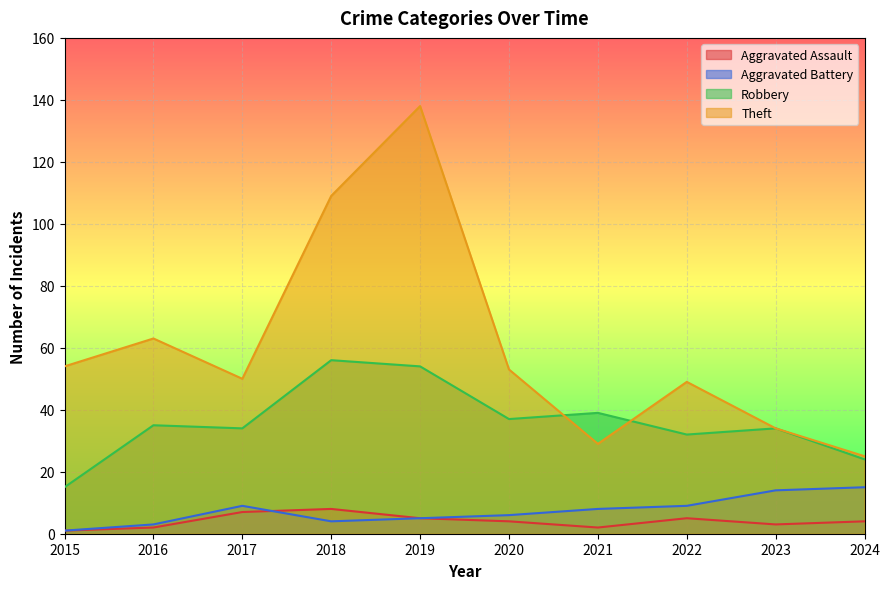

What is the difference between the maximum and minimum values in the Aggravated Battery series?

14